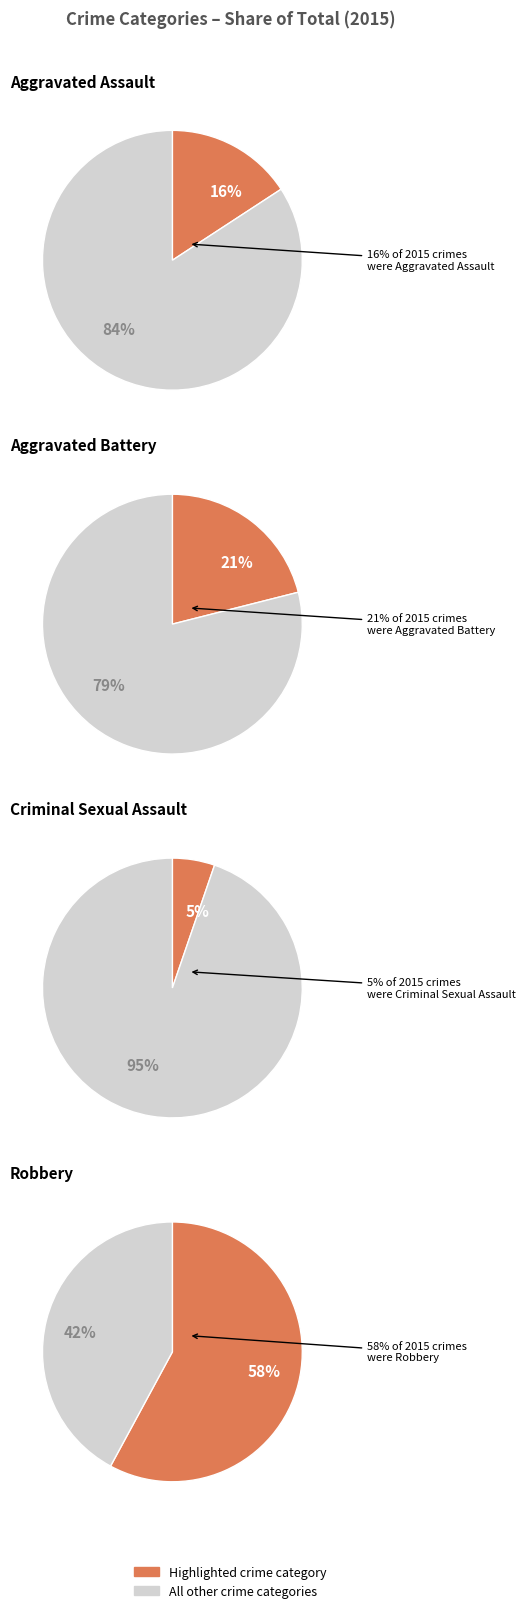

To the nearest percent, what is the difference between the Aggravated Assault and Robbery slice percentages?

42%